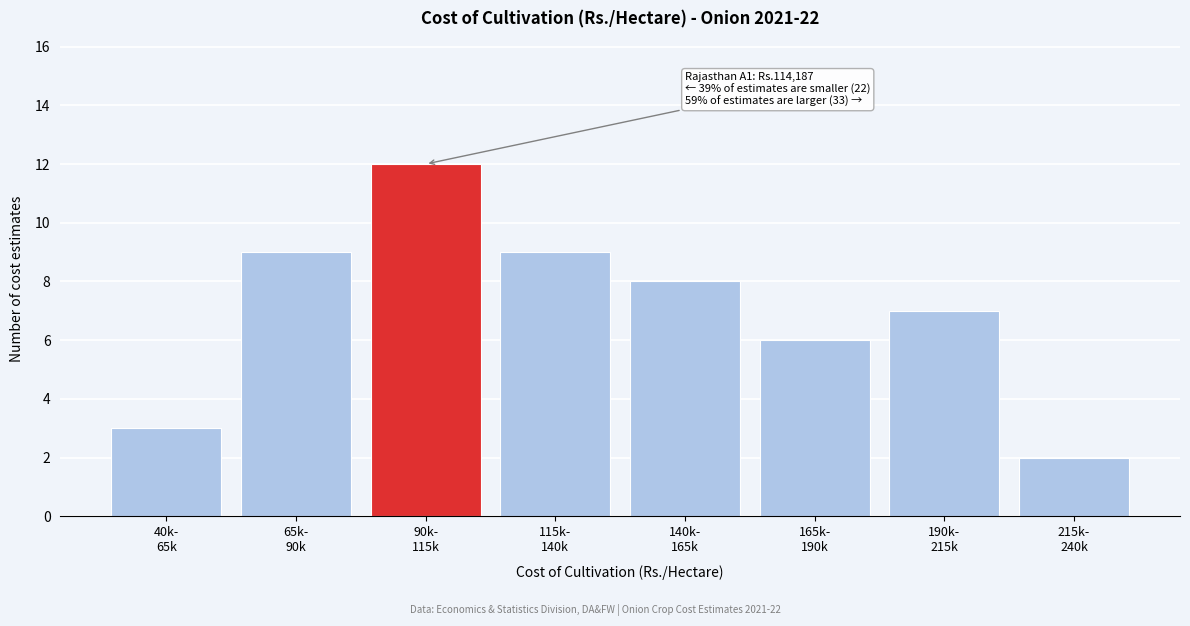

Reading left to right, list all the values displayed in this chart.

3	9	12	9	8	6	7	2